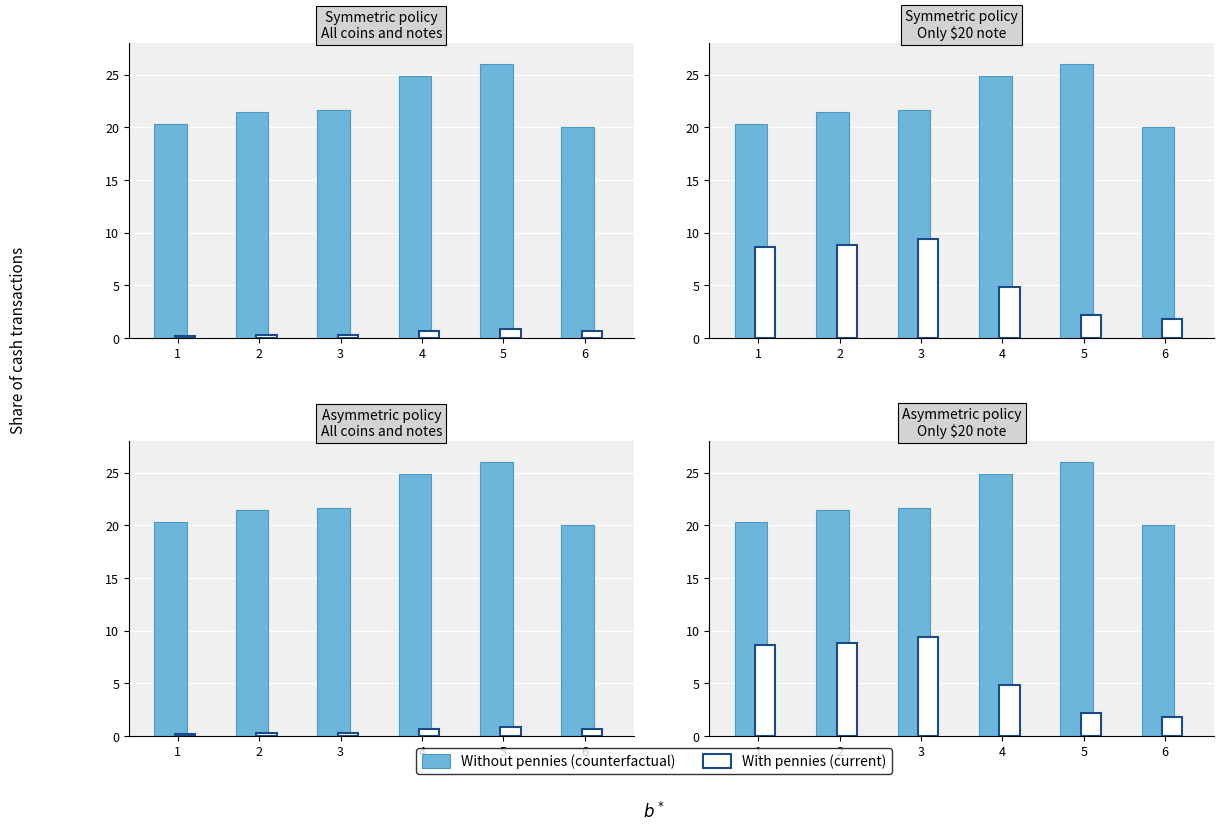

How many series are shown in this chart?

2